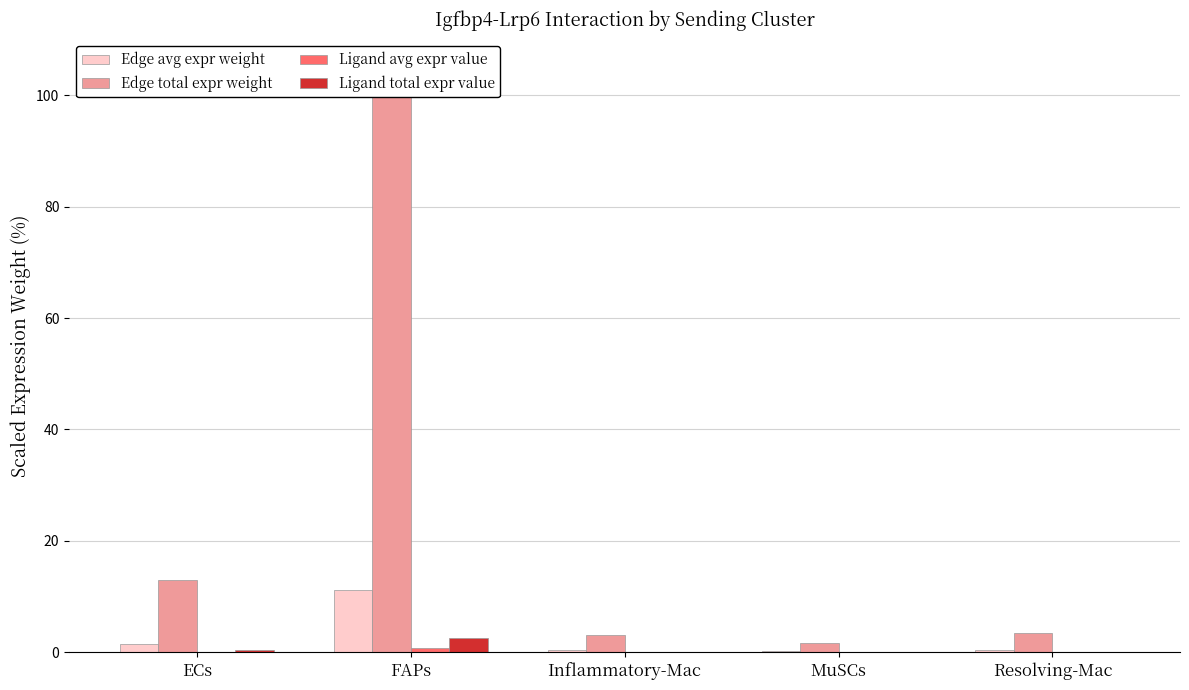

What is the difference between the Edge avg expr weight values at FAPs and Inflammatory-Mac?

10.8